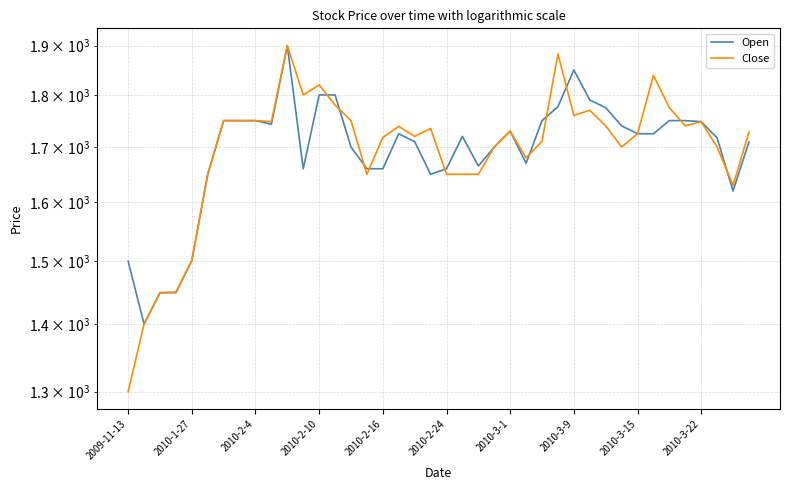

Does the chart display data point markers on the line(s)?

No